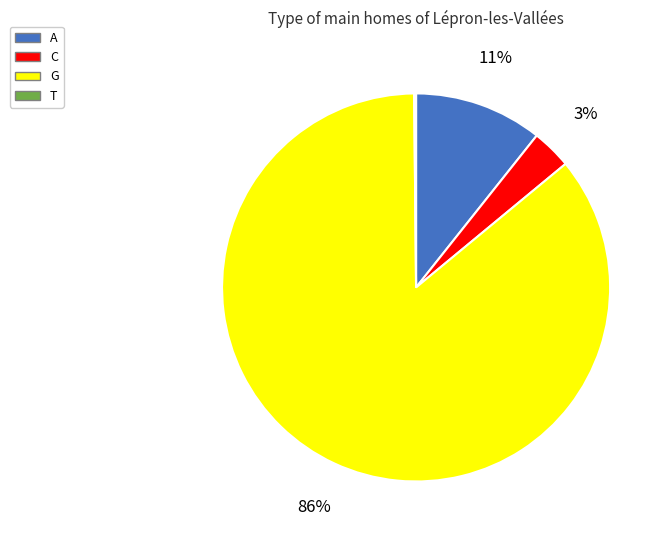

Do C and A together represent more than half of the pie?

No